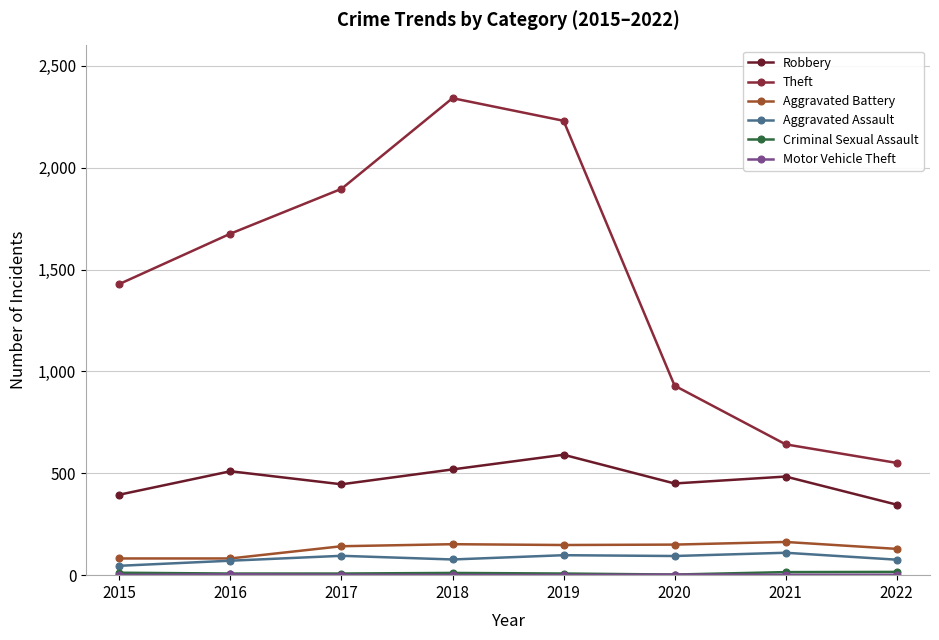

True or false: Aggravated Assault and Robbery cross at least once.

False